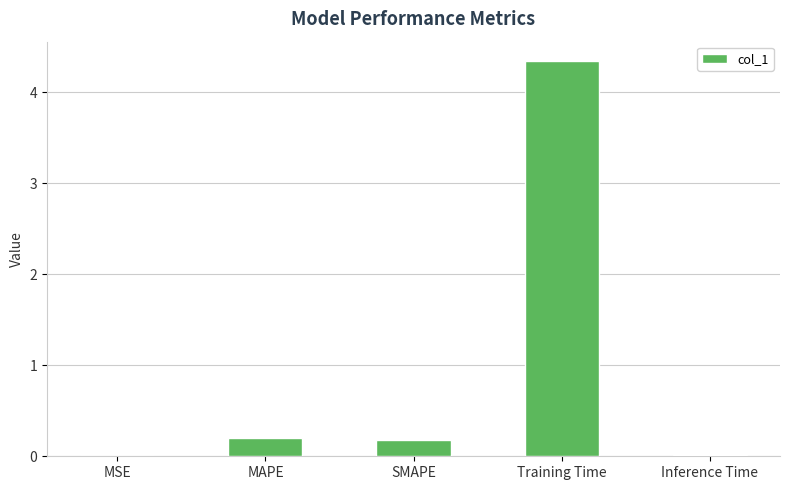

What is the sum of the values at MAPE and SMAPE?

0.4